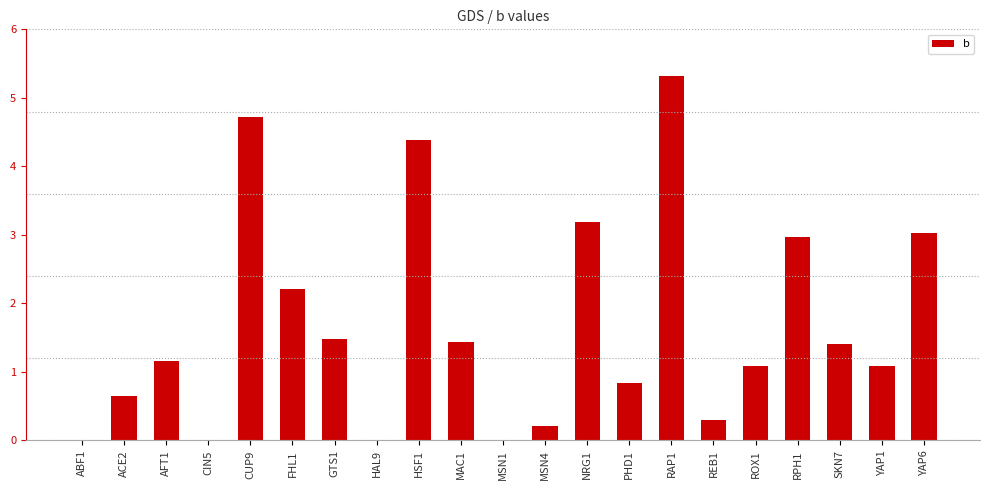

What is the sum of the values at RPH1 and CIN5?

3.0